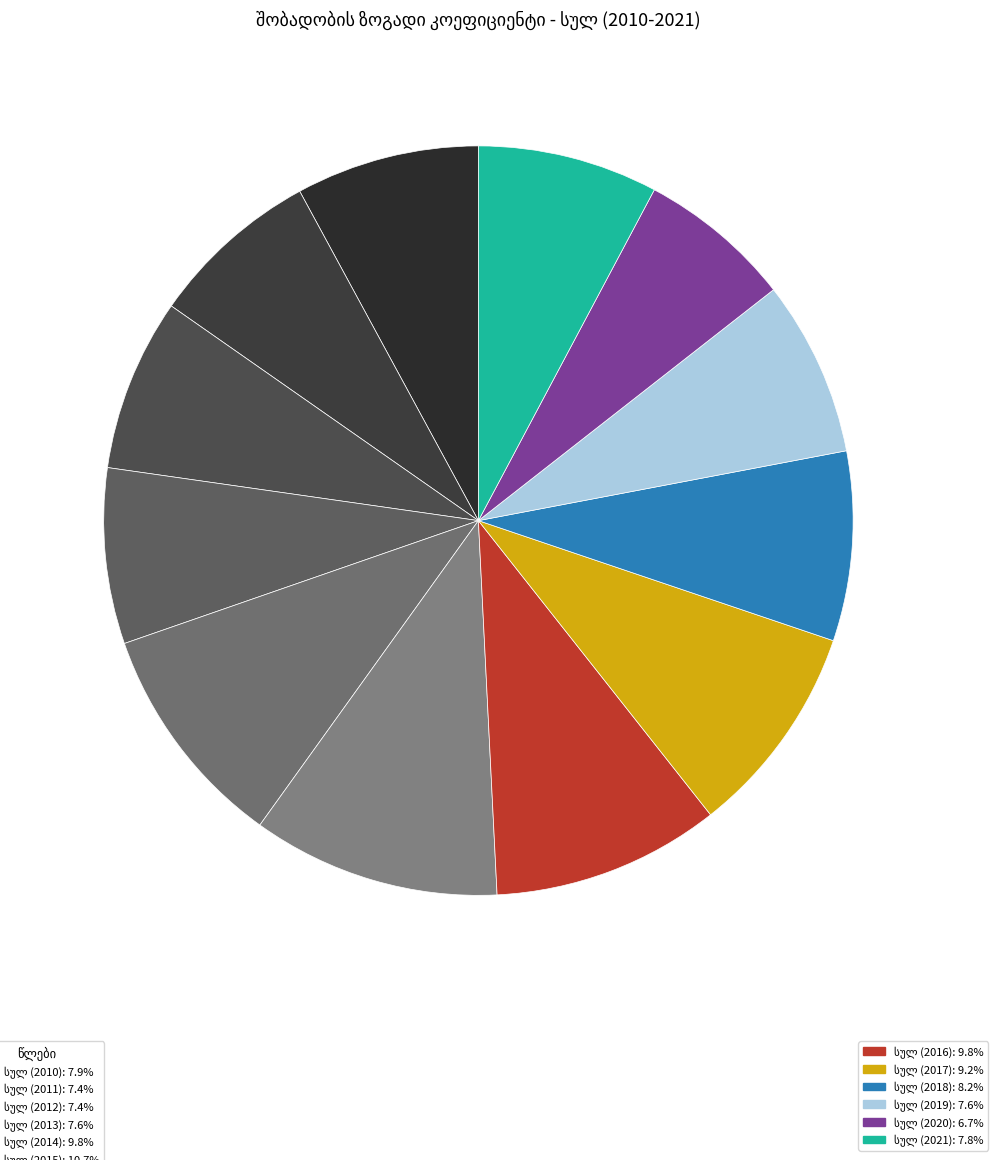

Which category has the smallest portion of the pie?

სულ (2020)